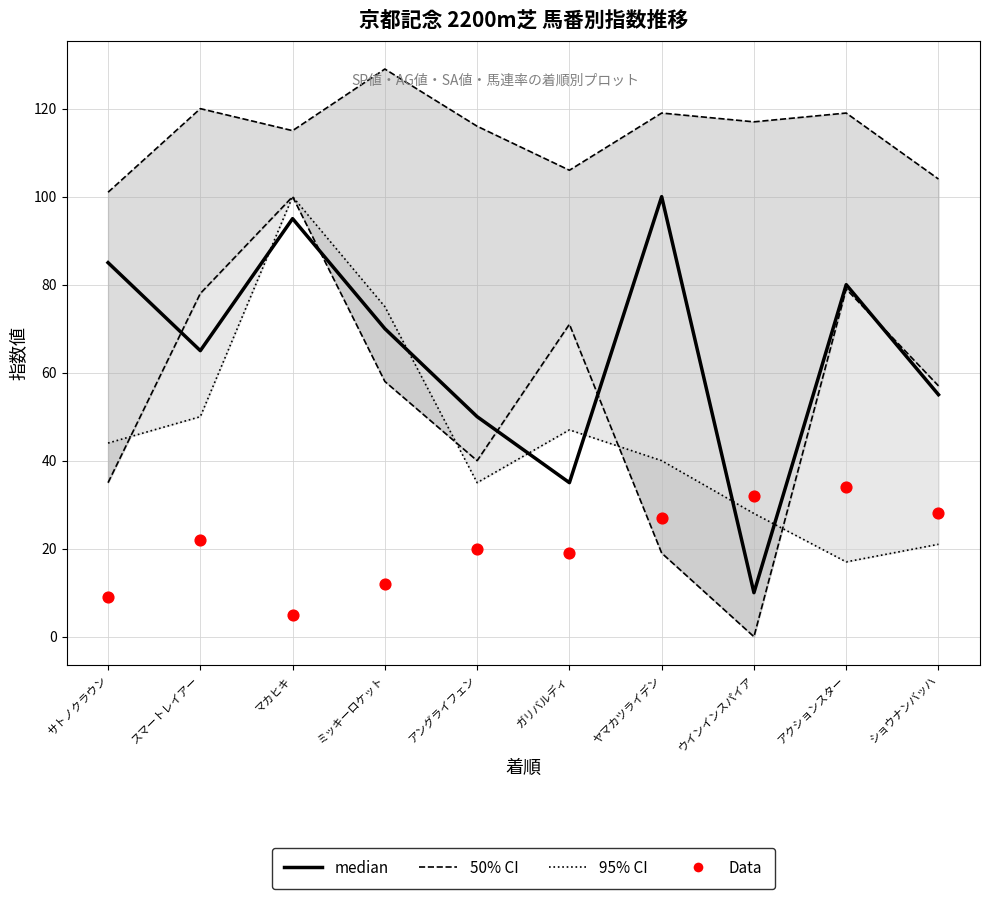

What are all the series names shown in the legend?

95% CI, 50% CI, median, Data